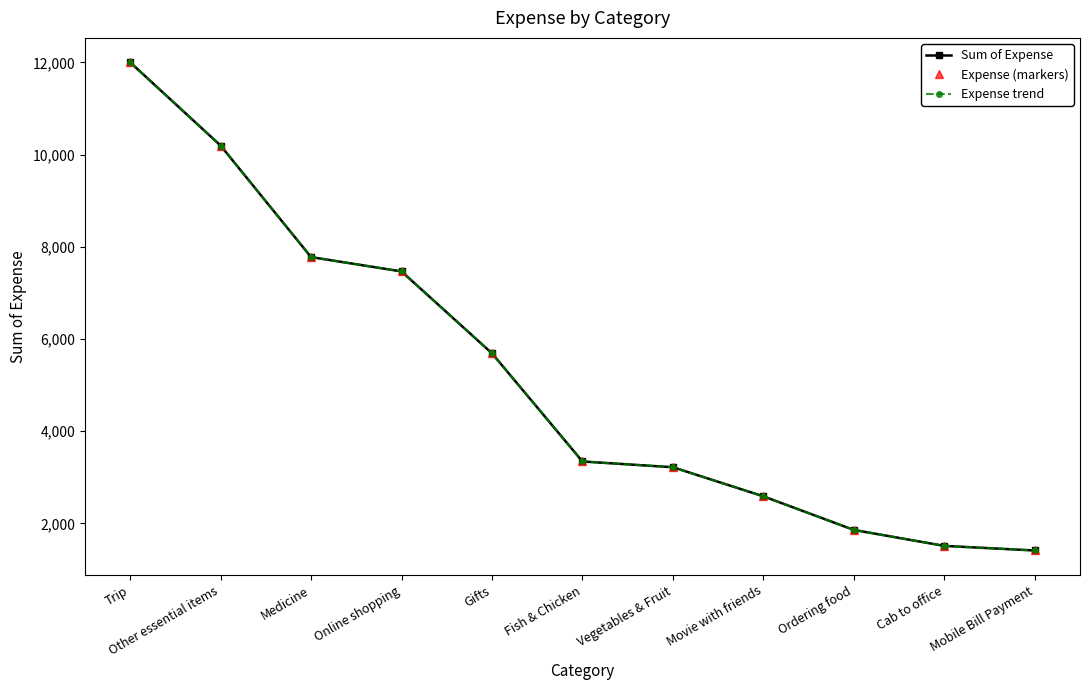

Reading left to right, transcribe all the data shown in this chart.

Sum of Expense: 12000.0	10194.1	7775.0	7464.0	5688.0	3342.0	3217.0	2586.0	1857.0	1510.9	1411.3
Expense (markers): 12000.0	10194.1	7775.0	7464.0	5688.0	3342.0	3217.0	2586.0	1857.0	1510.9	1411.3
Expense trend: 12000.0	10194.1	7775.0	7464.0	5688.0	3342.0	3217.0	2586.0	1857.0	1510.9	1411.3